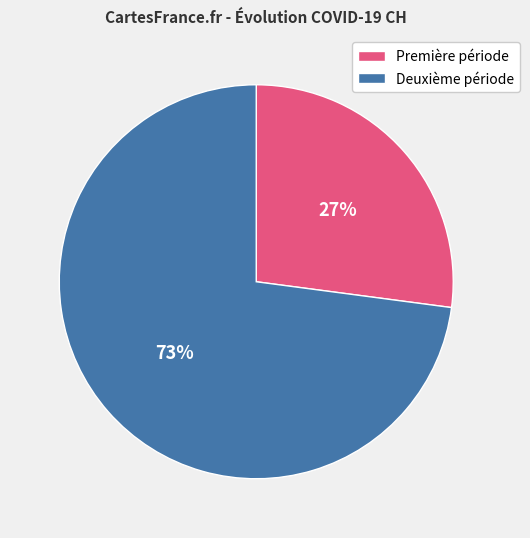

Is there a majority slice in this chart?

Yes